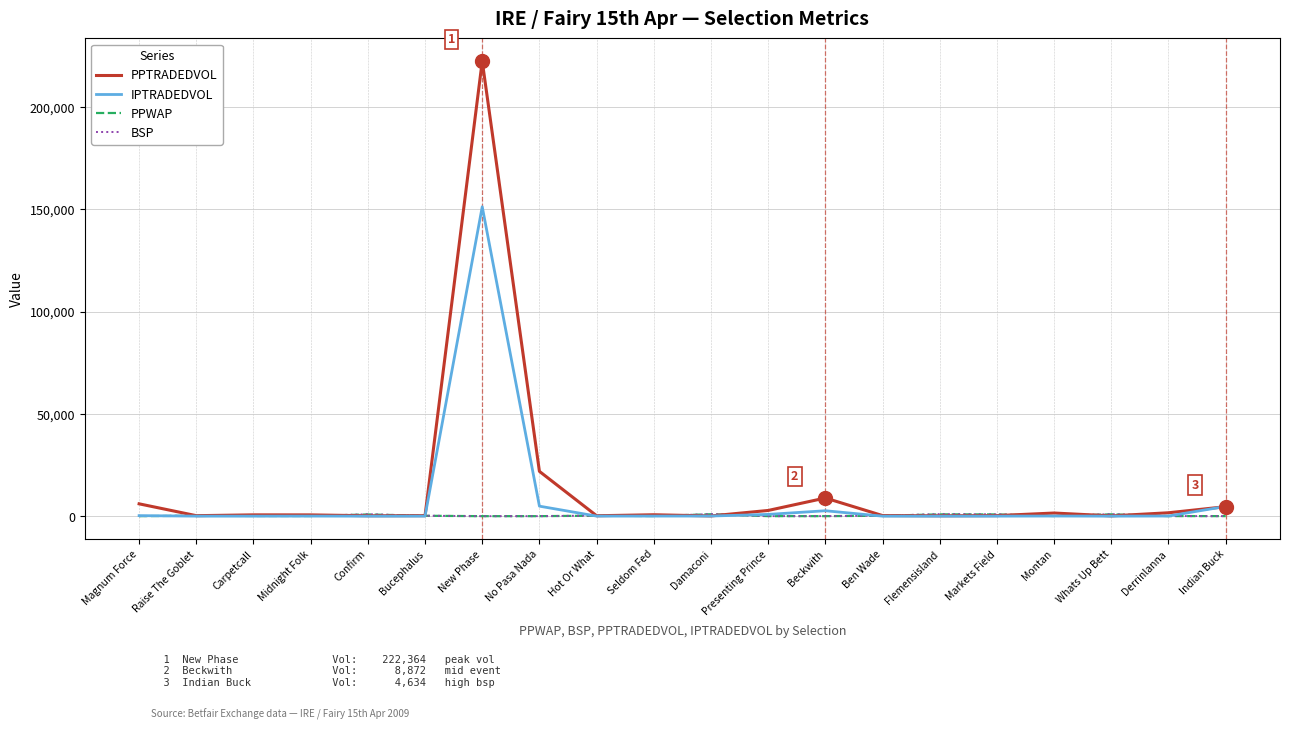

What are all the series names shown in the legend?

PPTRADEDVOL, IPTRADEDVOL, PPWAP, BSP